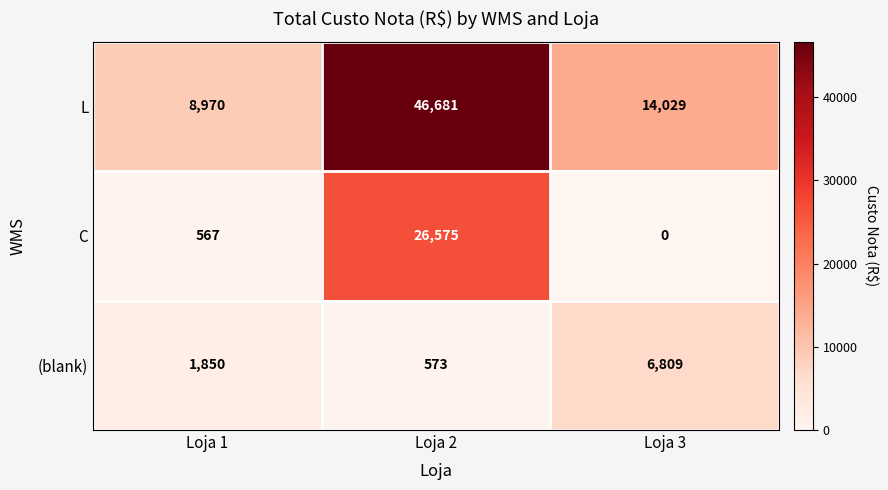

At how many categories does at least one series exceed 42598?

1